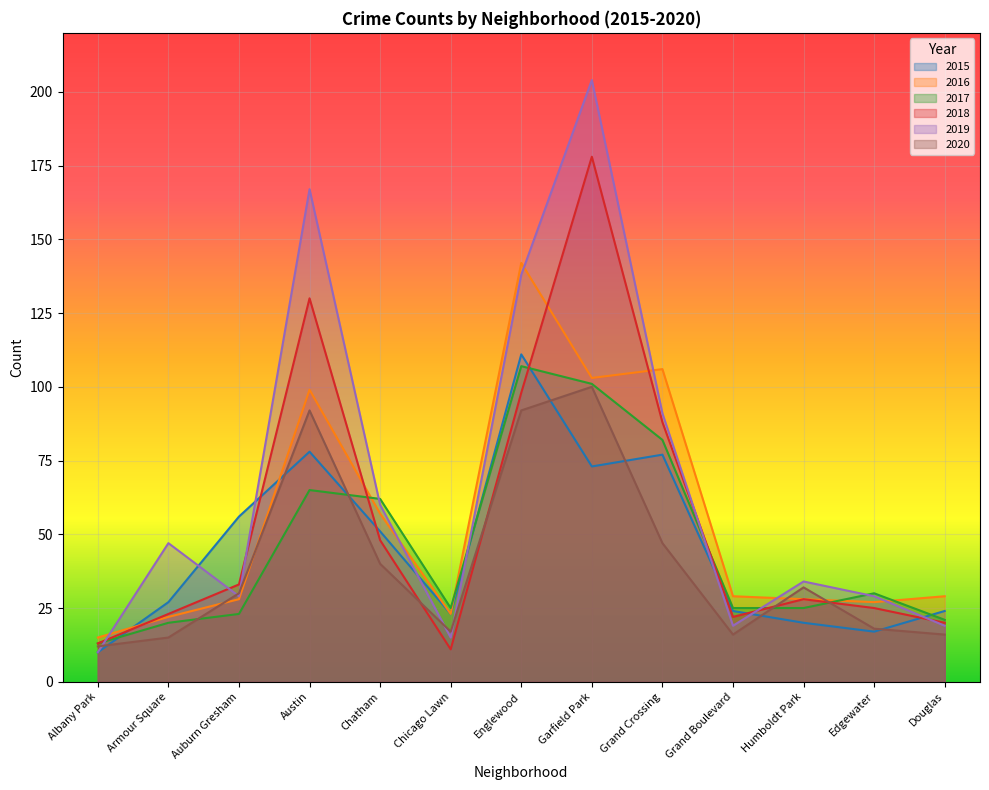

Reading right to left, what are all the values shown in this chart?

2015: Douglas=24	Edgewater=17	Humboldt Park=20	Grand Boulevard=24	Grand Crossing=77	Garfield Park=73	Englewood=111	Chicago Lawn=23	Chatham=51	Austin=78	Auburn Gresham=56	Armour Square=27	Albany Park=10
2016: Douglas=29	Edgewater=27	Humboldt Park=28	Grand Boulevard=29	Grand Crossing=106	Garfield Park=103	Englewood=142	Chicago Lawn=23	Chatham=57	Austin=99	Auburn Gresham=28	Armour Square=22	Albany Park=15
2017: Douglas=21	Edgewater=30	Humboldt Park=25	Grand Boulevard=25	Grand Crossing=82	Garfield Park=101	Englewood=107	Chicago Lawn=25	Chatham=62	Austin=65	Auburn Gresham=23	Armour Square=20	Albany Park=13
2018: Douglas=20	Edgewater=25	Humboldt Park=28	Grand Boulevard=22	Grand Crossing=88	Garfield Park=178	Englewood=98	Chicago Lawn=11	Chatham=48	Austin=130	Auburn Gresham=33	Armour Square=23	Albany Park=13
2019: Douglas=19	Edgewater=29	Humboldt Park=34	Grand Boulevard=19	Grand Crossing=91	Garfield Park=204	Englewood=138	Chicago Lawn=15	Chatham=60	Austin=167	Auburn Gresham=29	Armour Square=47	Albany Park=10
2020: Douglas=16	Edgewater=18	Humboldt Park=32	Grand Boulevard=16	Grand Crossing=47	Garfield Park=100	Englewood=92	Chicago Lawn=17	Chatham=40	Austin=92	Auburn Gresham=30	Armour Square=15	Albany Park=12